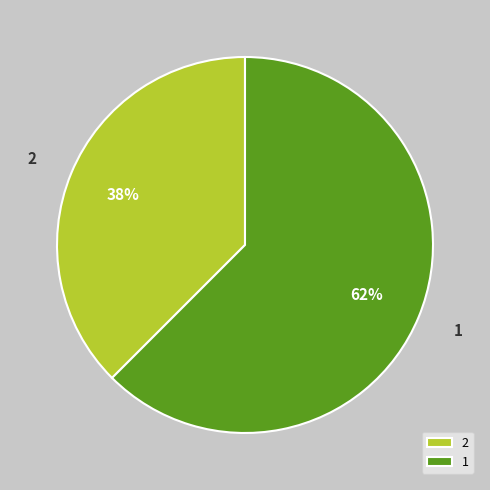

Do 1 and 2 together represent more than half of the pie?

Yes